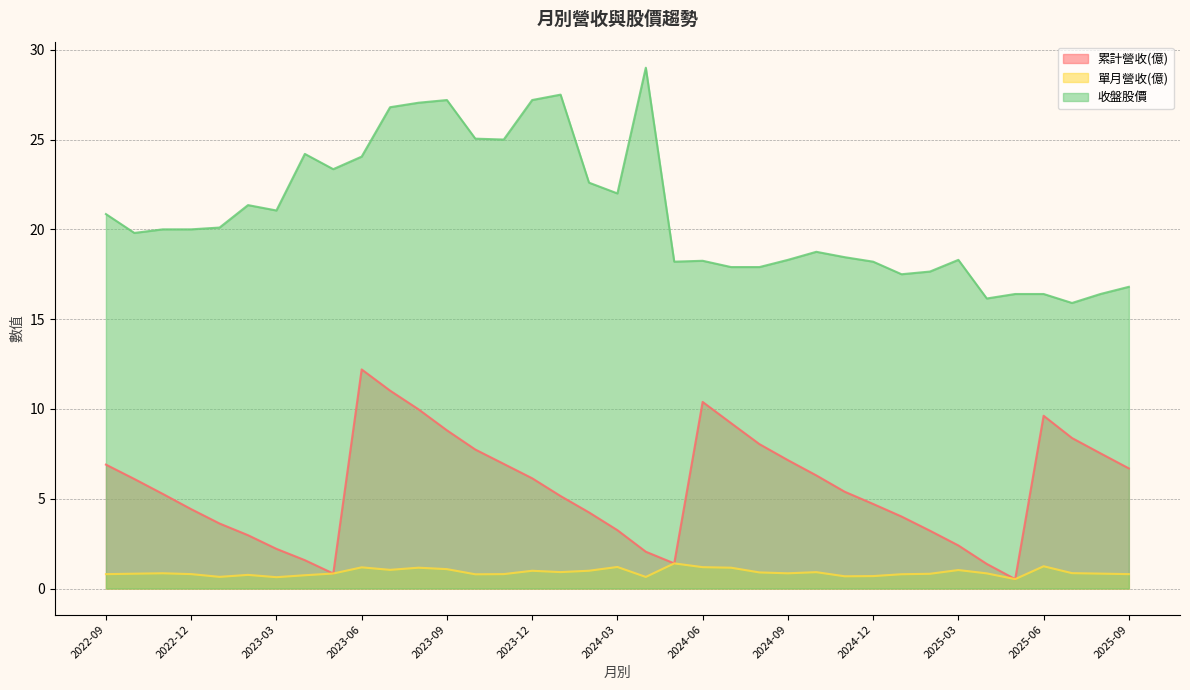

Reading left to right, list all the values displayed in this chart.

累計營收(億): 2022-09=6.9	2022-10=6.1	2022-11=5.3	2022-12=4.4	2023-01=3.6	2023-02=3.0	2023-03=2.2	2023-04=1.6	2023-05=0.8	2023-06=12.2	2023-07=11.0	2023-08=10.0	2023-09=8.8	2023-10=7.7	2023-11=6.9	2023-12=6.1	2024-01=5.2	2024-02=4.2	2024-03=3.2	2024-04=2.0	2024-05=1.4	2024-06=10.4	2024-07=9.2	2024-08=8.0	2024-09=7.2	2024-10=6.3	2024-11=5.4	2024-12=4.7	2025-01=4.0	2025-02=3.2	2025-03=2.4	2025-04=1.4	2025-05=0.5	2025-06=9.6	2025-07=8.4	2025-08=7.5	2025-09=6.7
單月營收(億): 2022-09=0.8	2022-10=0.8	2022-11=0.8	2022-12=0.8	2023-01=0.7	2023-02=0.8	2023-03=0.6	2023-04=0.7	2023-05=0.8	2023-06=1.2	2023-07=1.0	2023-08=1.2	2023-09=1.1	2023-10=0.8	2023-11=0.8	2023-12=1.0	2024-01=0.9	2024-02=1.0	2024-03=1.2	2024-04=0.6	2024-05=1.4	2024-06=1.2	2024-07=1.2	2024-08=0.9	2024-09=0.8	2024-10=0.9	2024-11=0.7	2024-12=0.7	2025-01=0.8	2025-02=0.8	2025-03=1.0	2025-04=0.8	2025-05=0.5	2025-06=1.2	2025-07=0.9	2025-08=0.8	2025-09=0.8
收盤股價: 2022-09=20.9	2022-10=19.8	2022-11=20.0	2022-12=20.0	2023-01=20.1	2023-02=21.4	2023-03=21.1	2023-04=24.2	2023-05=23.4	2023-06=24.1	2023-07=26.8	2023-08=27.1	2023-09=27.2	2023-10=25.1	2023-11=25.0	2023-12=27.2	2024-01=27.5	2024-02=22.6	2024-03=22.0	2024-04=29.0	2024-05=18.2	2024-06=18.2	2024-07=17.9	2024-08=17.9	2024-09=18.3	2024-10=18.8	2024-11=18.4	2024-12=18.2	2025-01=17.5	2025-02=17.6	2025-03=18.3	2025-04=16.1	2025-05=16.4	2025-06=16.4	2025-07=15.9	2025-08=16.4	2025-09=16.8